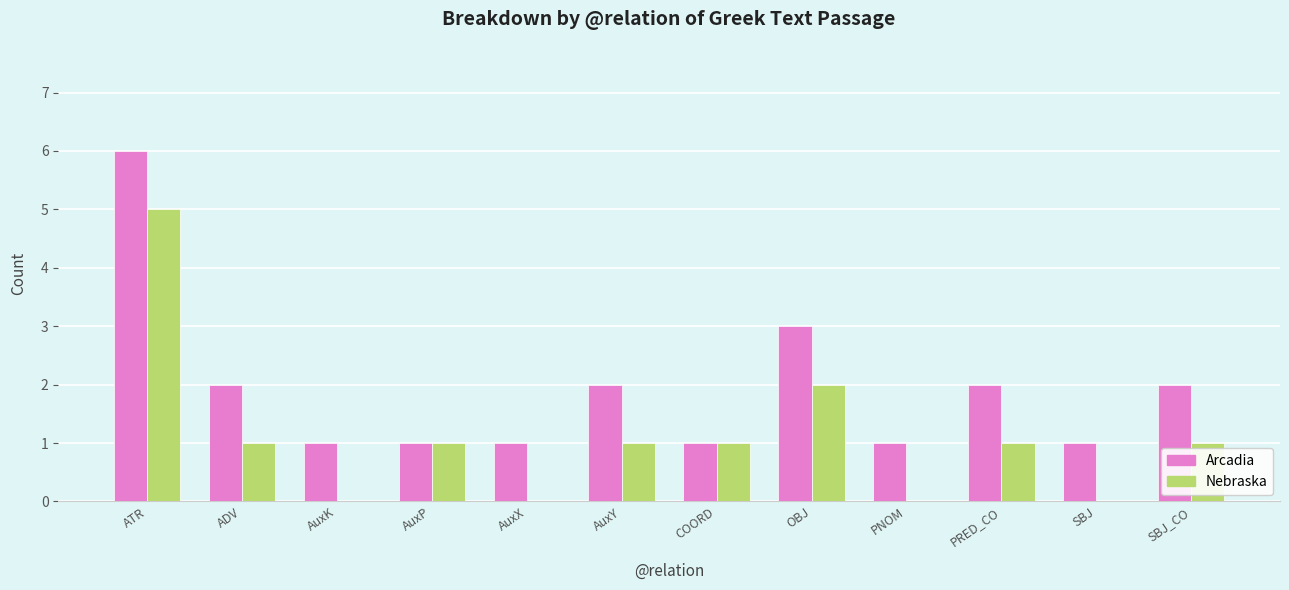

What is the greatest value displayed?

6